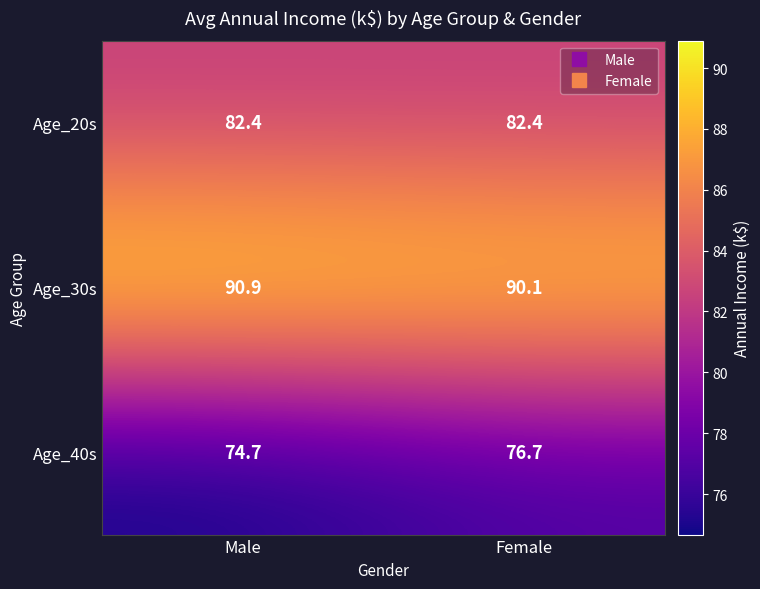

Rank the series at Male from lowest to highest value.

Age_40s, Age_20s, Age_30s